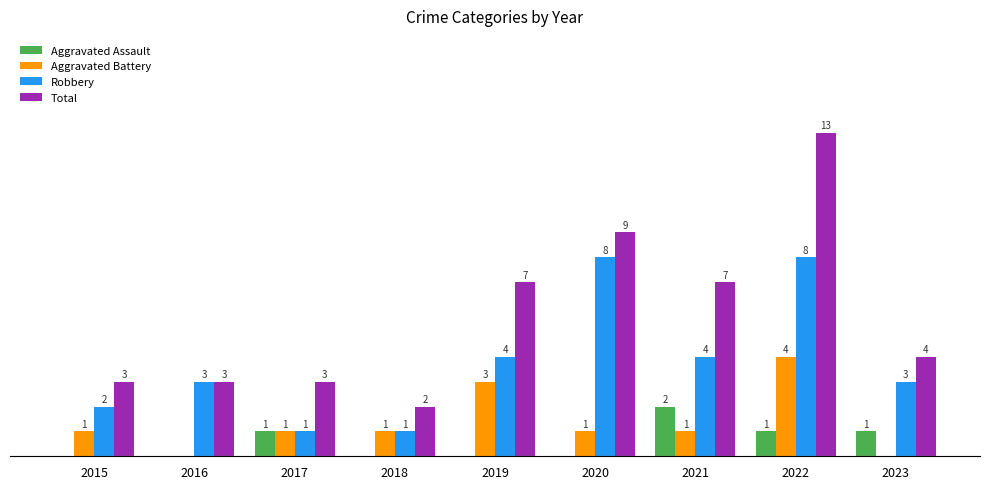

Which series has the largest total across all categories?

Total